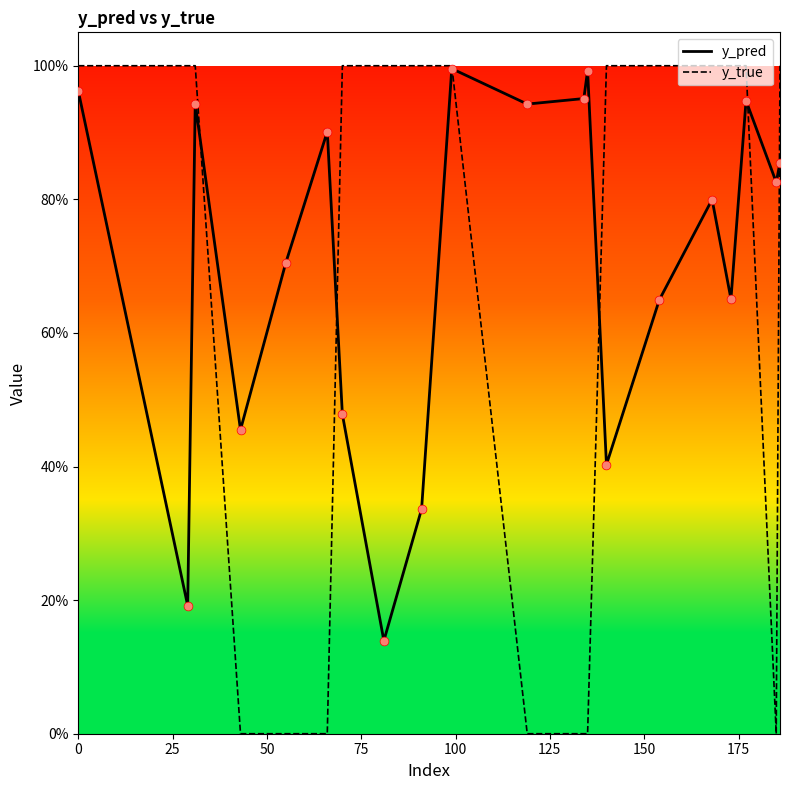

Does the chart have visible grid lines?

No